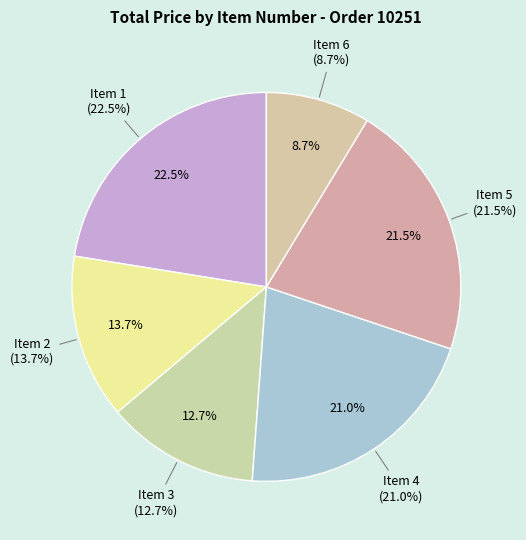

Which category has the smallest portion of the pie?

Item 6